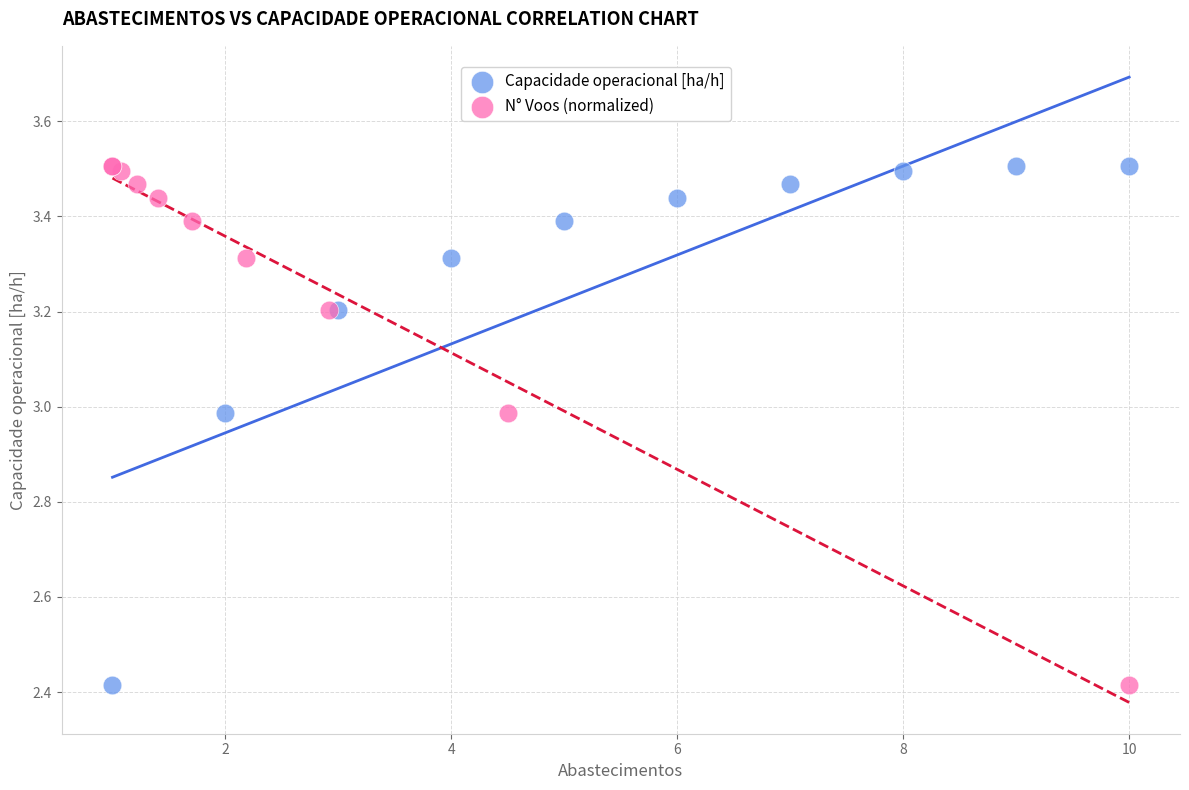

What are all the series names shown in the legend?

Capacidade operacional [ha/h], N° Voos (normalized)